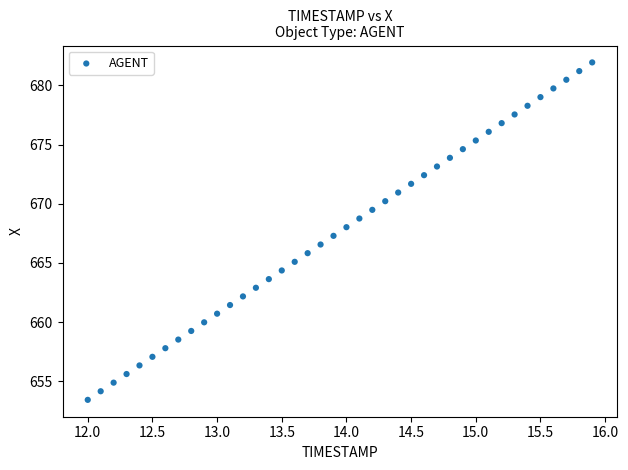

What is the range of X values (max minus min)?

3.9